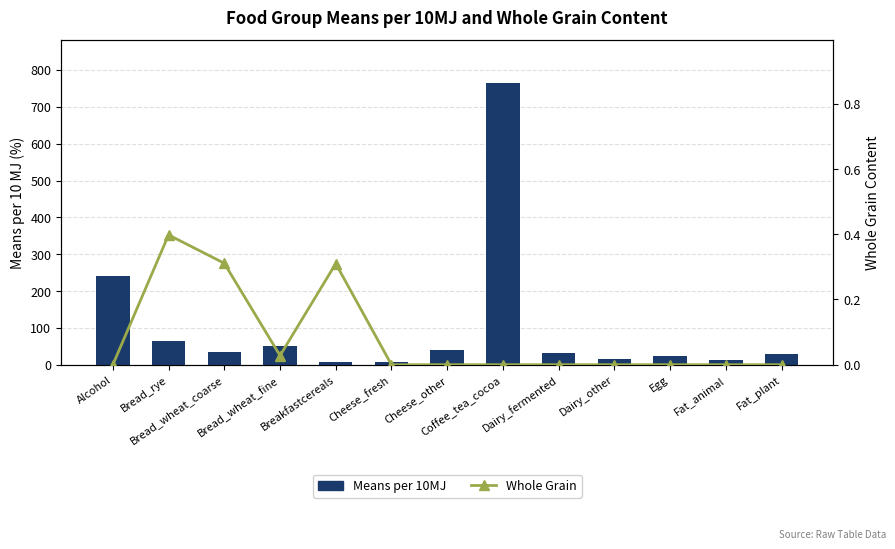

What position from the right is Dairy_other?

4